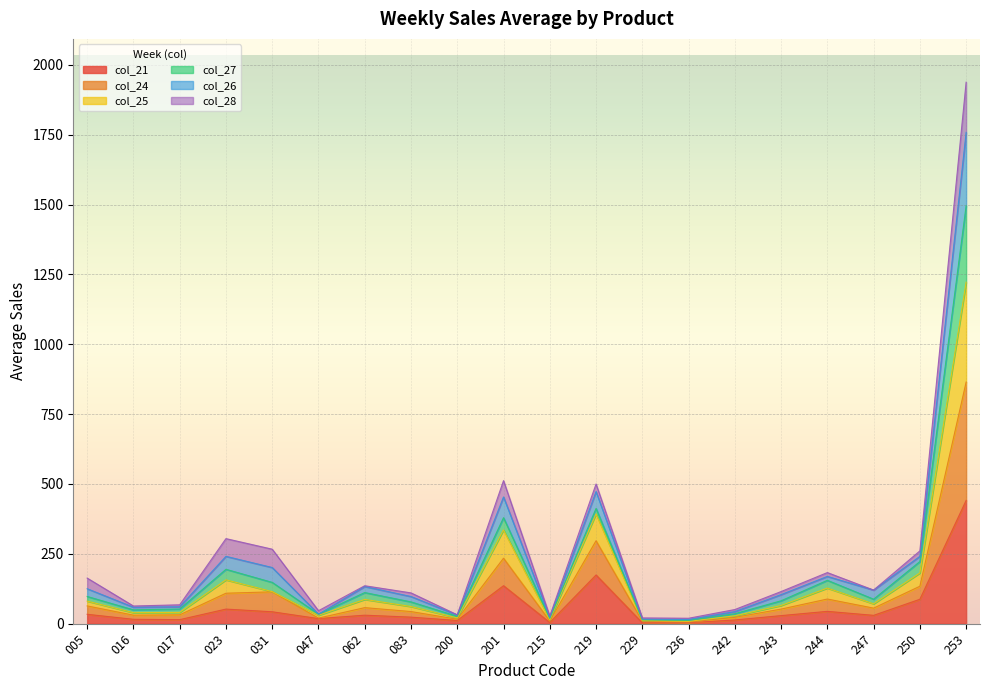

True or false: col_25 and col_26 intersect in this chart.

False